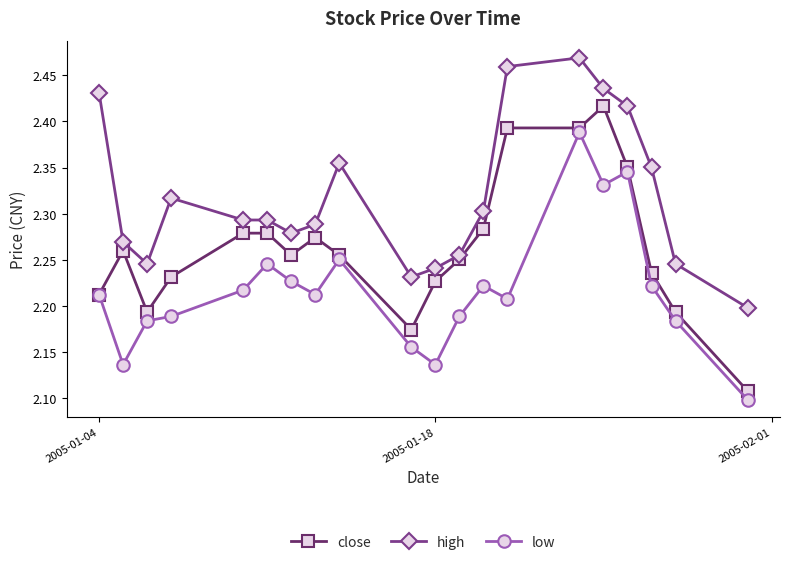

Is this an area chart (filled region under the line)?

No